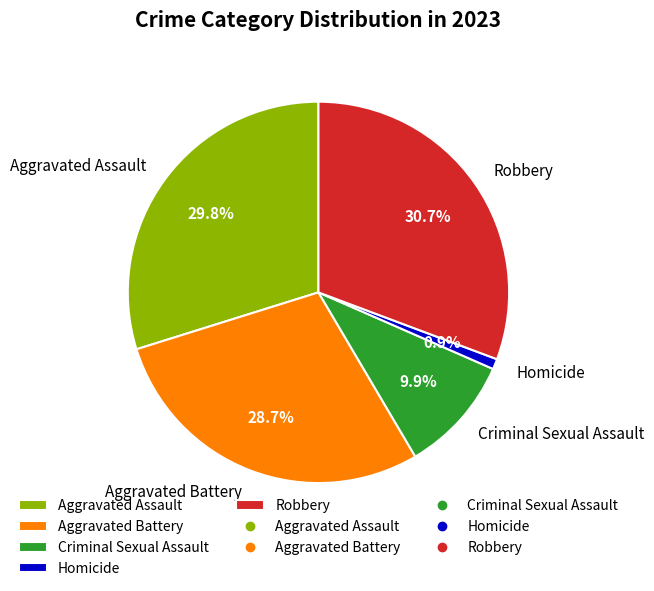

To the nearest percent, what is the average slice percentage?

20%